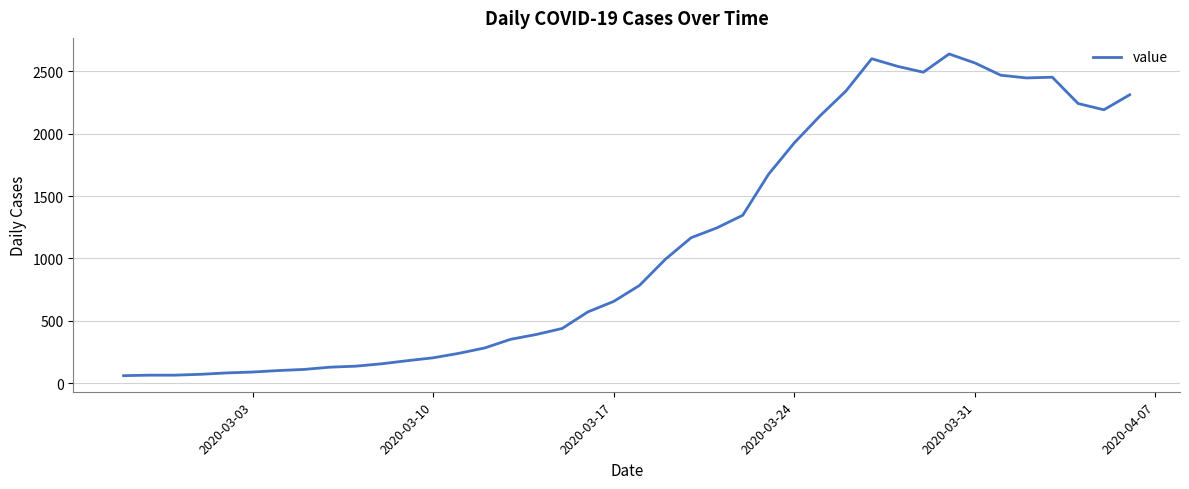

What is the greatest value displayed?

2638